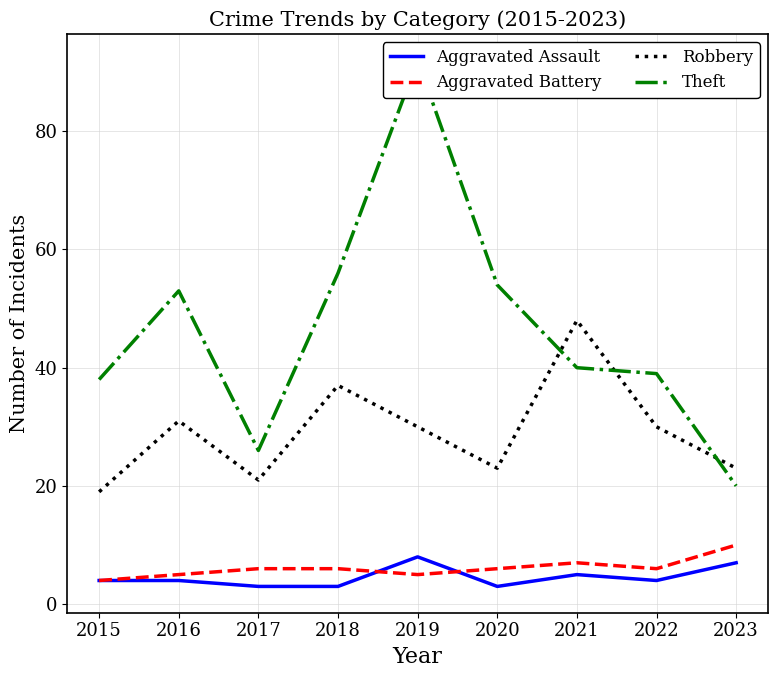

After their last crossing, which series has the higher values: Robbery or Theft?

Robbery